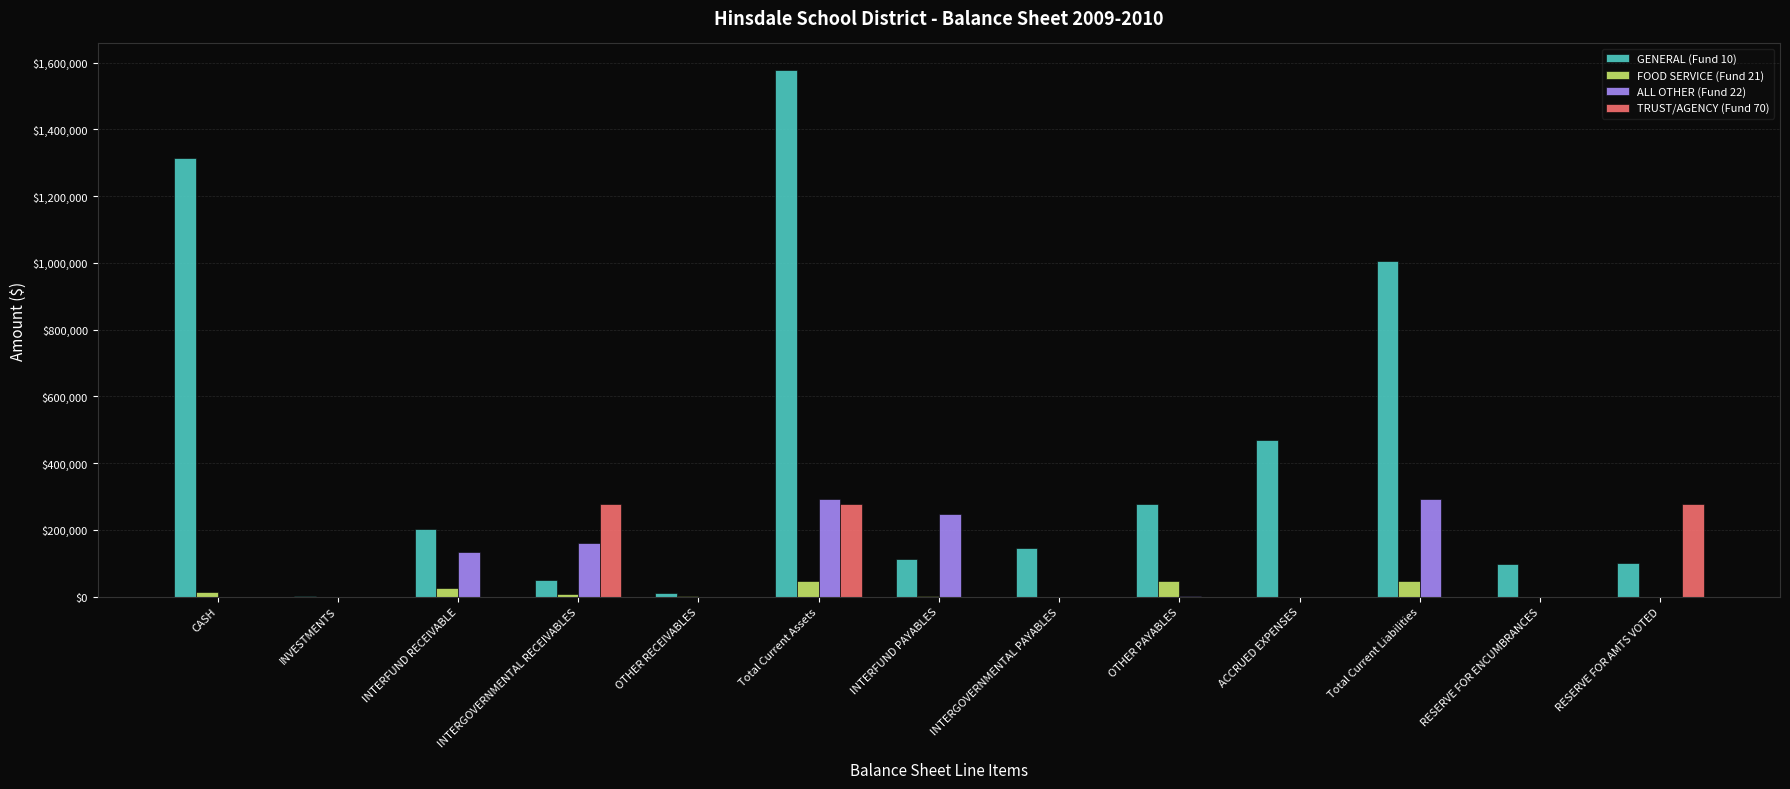

What is the sum of the GENERAL (Fund 10) values at INTERFUND RECEIVABLE and INTERGOVERNMENTAL RECEIVABLES?

251184.0